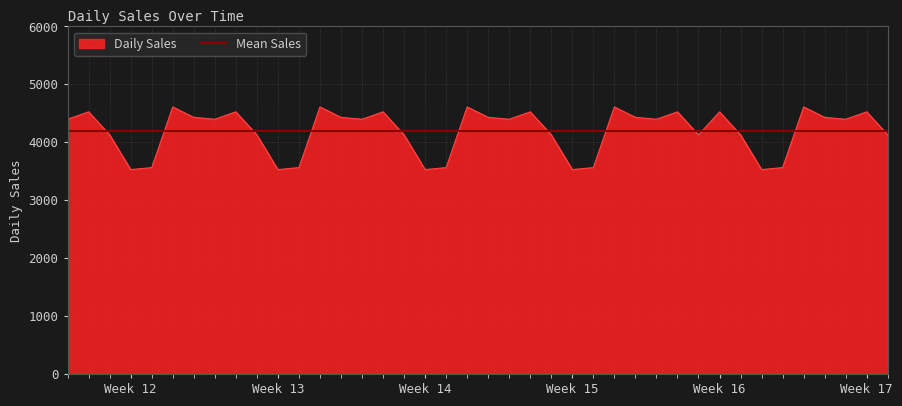

What is the maximum value for Daily Sales?

4609.7